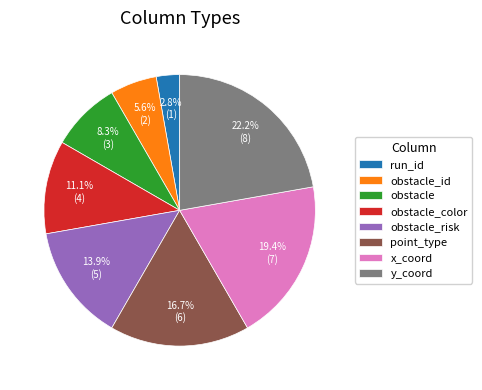

To the nearest percent, what portion does point_type represent?

17%